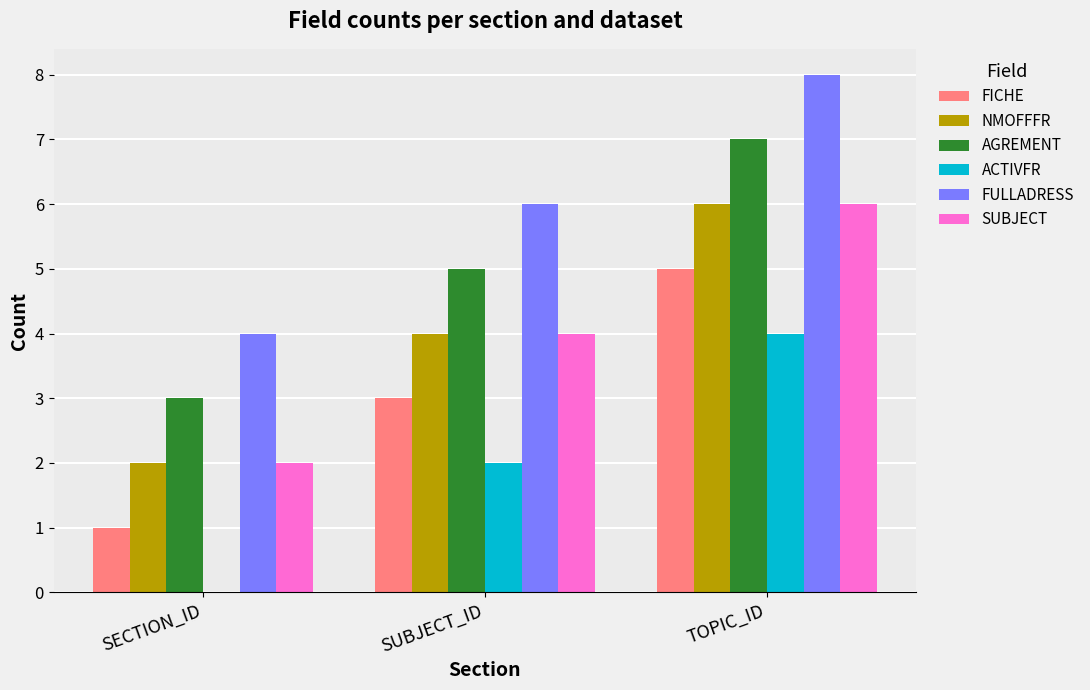

Where is SUBJECT nearest to the value 4?

SUBJECT_ID